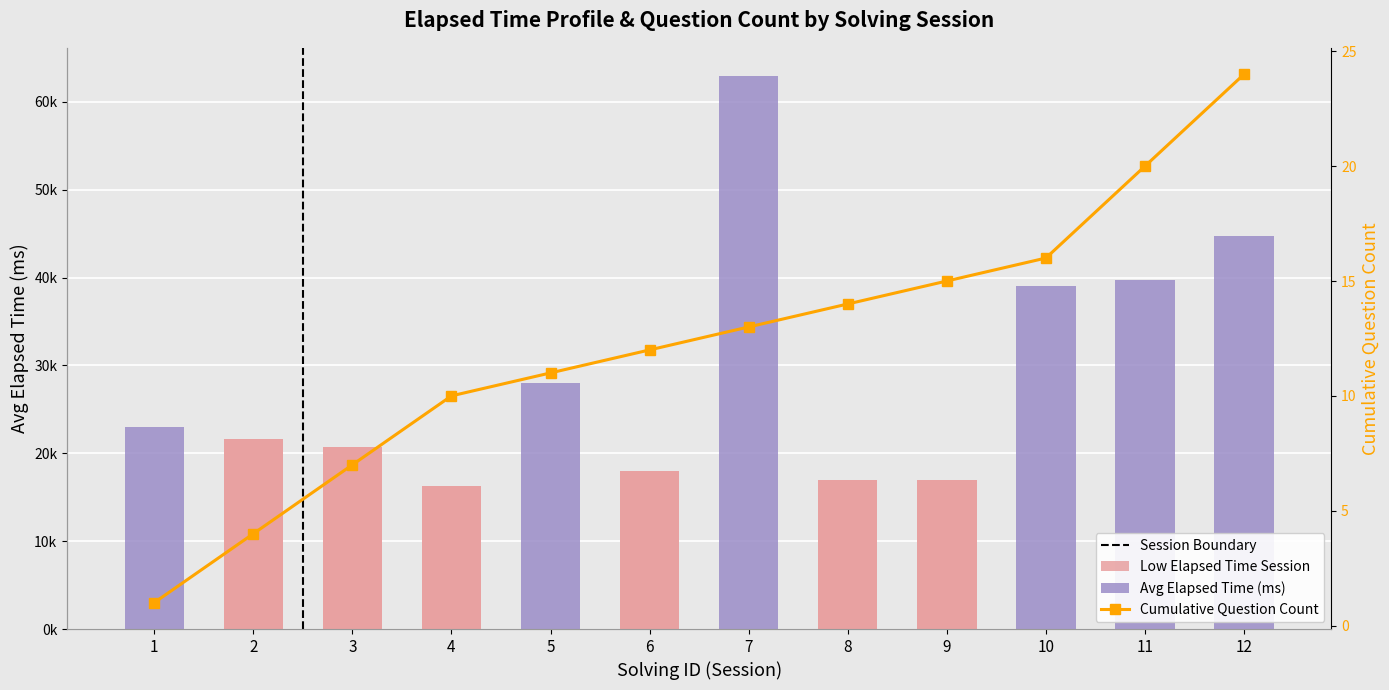

Reading left to right, extract all data points from this chart.

23000	21583	20666	16333	28000	18000	63000	17000	17000	39000	39750	44750